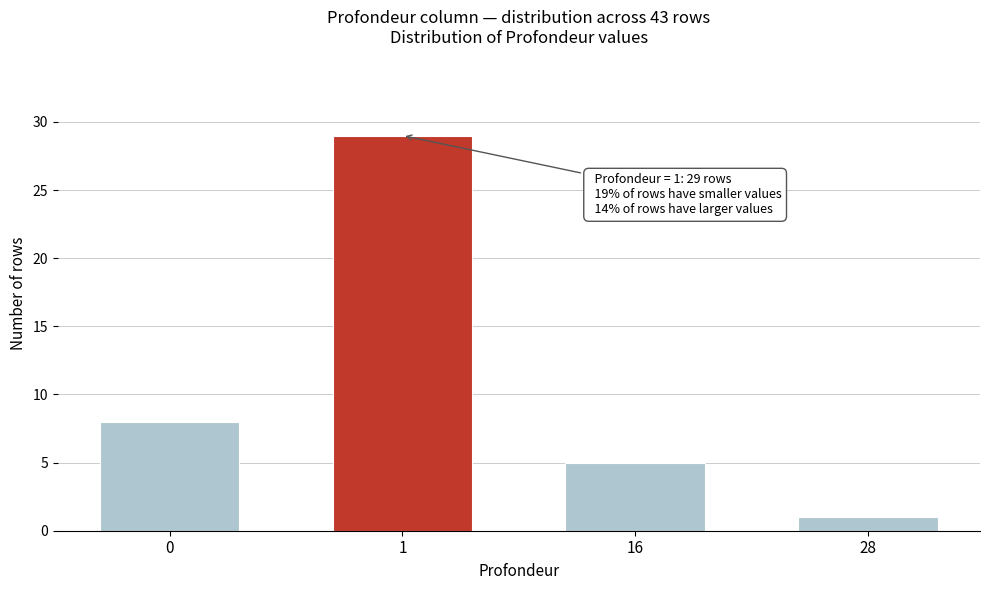

Reading left to right, transcribe all the data shown in this chart.

0=8	1=29	16=5	28=1